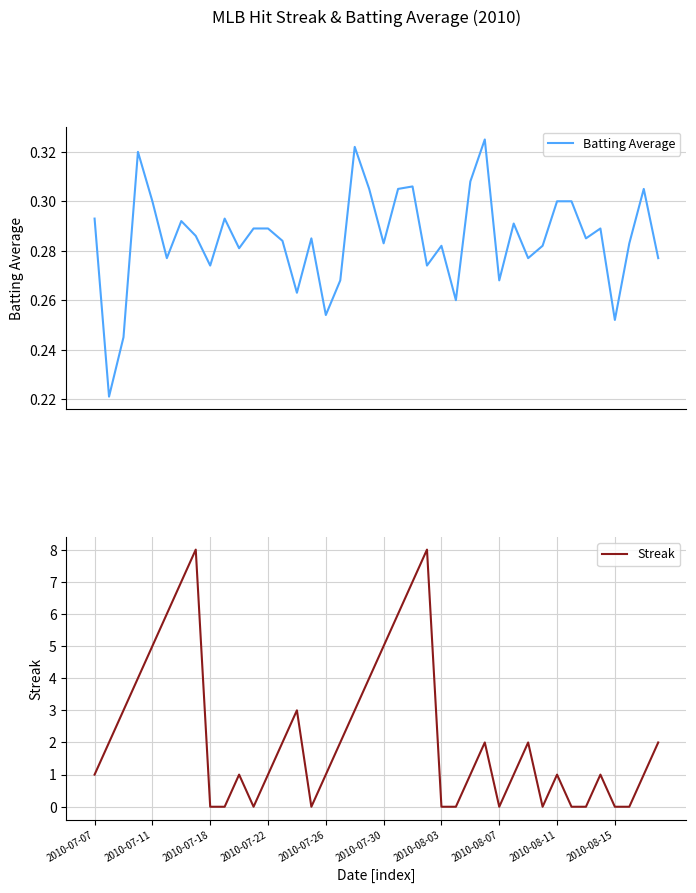

In Streak, how many points are lower than both neighbors (excluding endpoints)?

4